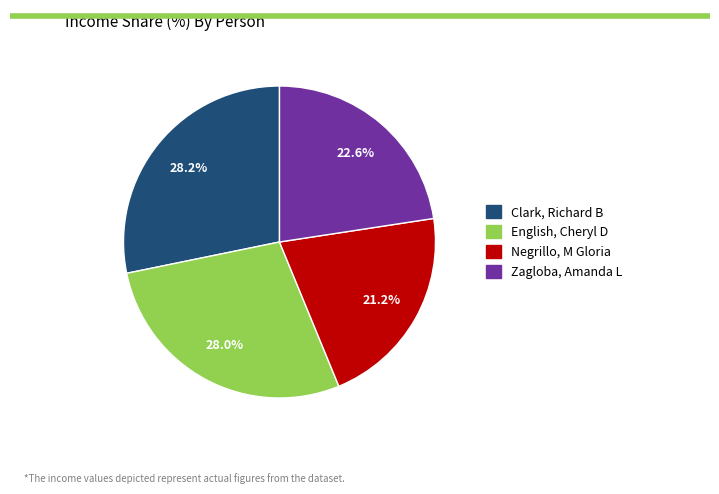

Is there a majority slice in this chart?

No